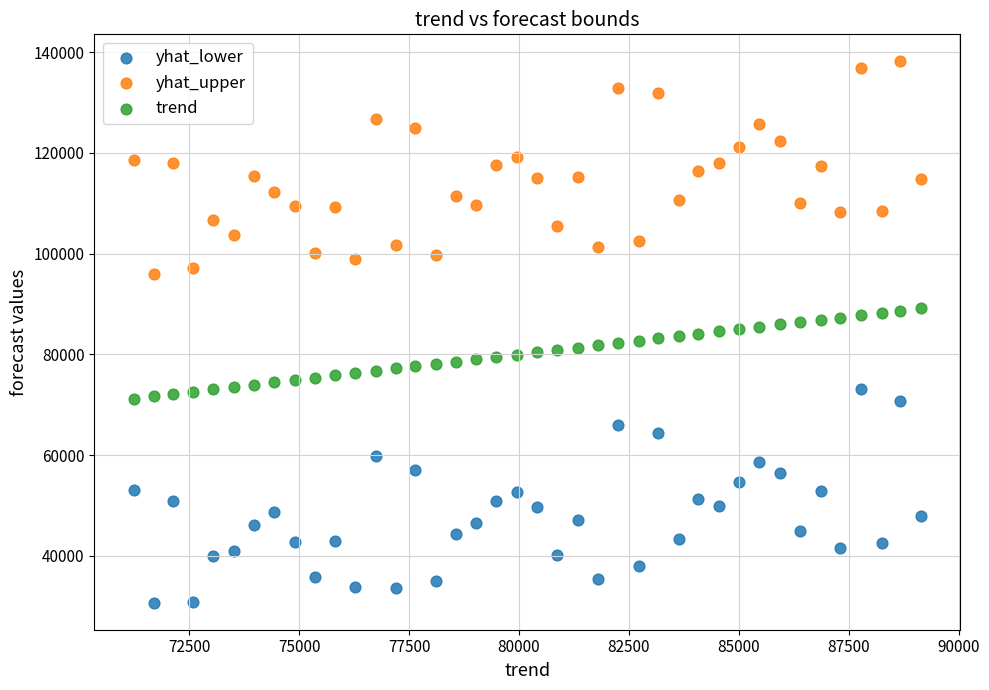

What is the X range (max minus min) for the scatter plot?

17905.9